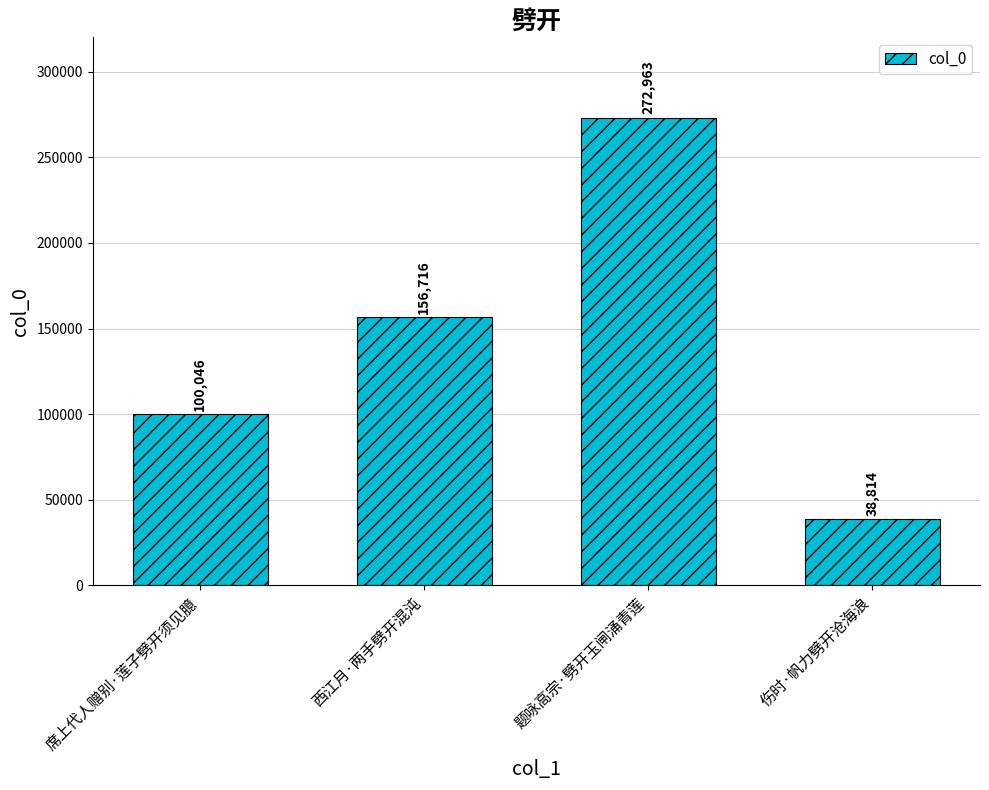

List the labels in order of value, largest first.

题咏高宗·劈开玉闸涌青莲, 西江月·两手劈开混沌, 席上代人赠别·莲子劈开须见臆, 伤时·帆力劈开沧海浪